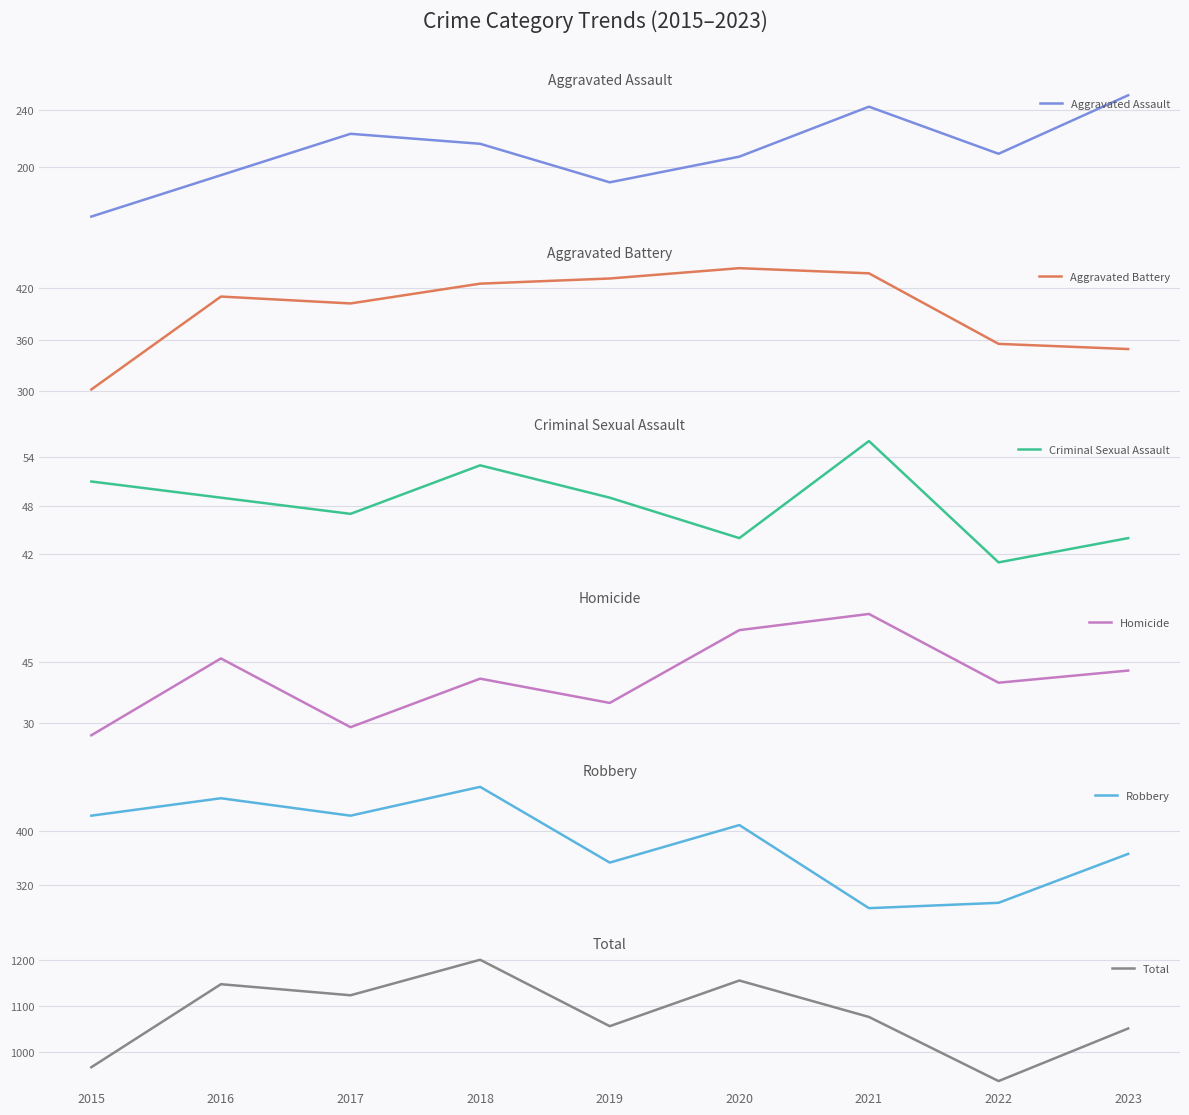

Reading right to left, extract all data points from this chart.

Aggravated Assault: 250	209	242	207	189	216	223	194	165
Aggravated Battery: 349	355	437	443	431	425	402	410	302
Criminal Sexual Assault: 44	41	56	44	49	53	47	49	51
Homicide: 43	40	57	53	35	41	29	46	27
Robbery: 366	293	285	409	353	466	423	449	423
Total: 1052	938	1077	1156	1057	1201	1124	1148	968